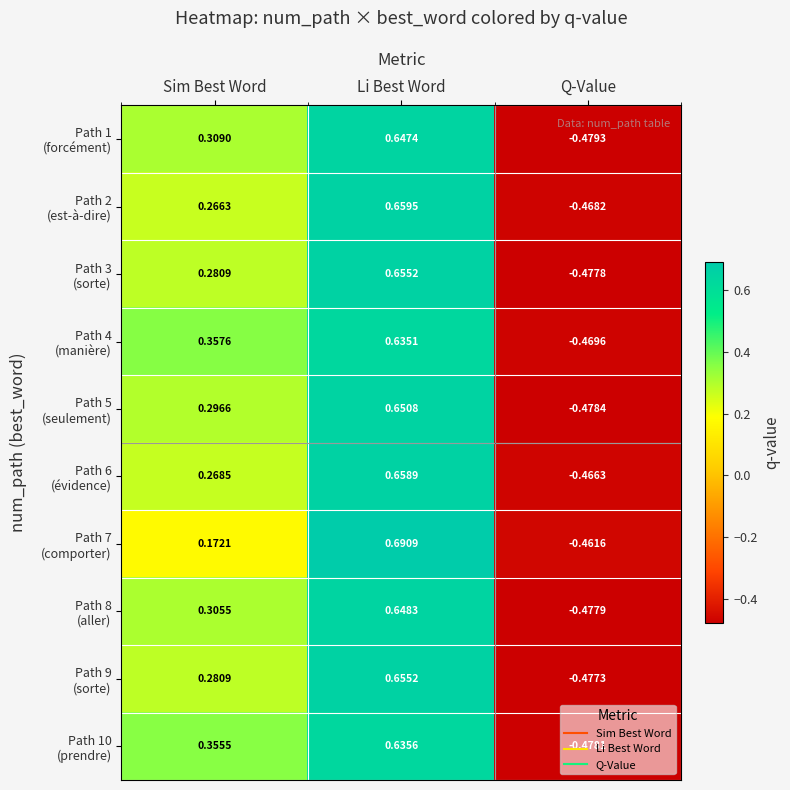

Which label corresponds to the largest value in the chart?

Li Best Word